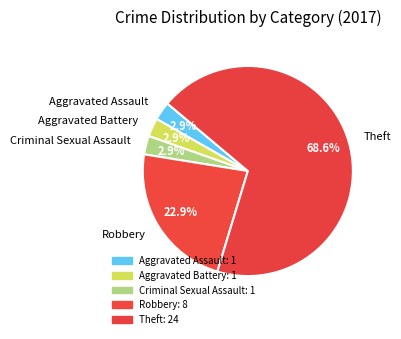

To the nearest percent, what portion does Robbery represent?

23%